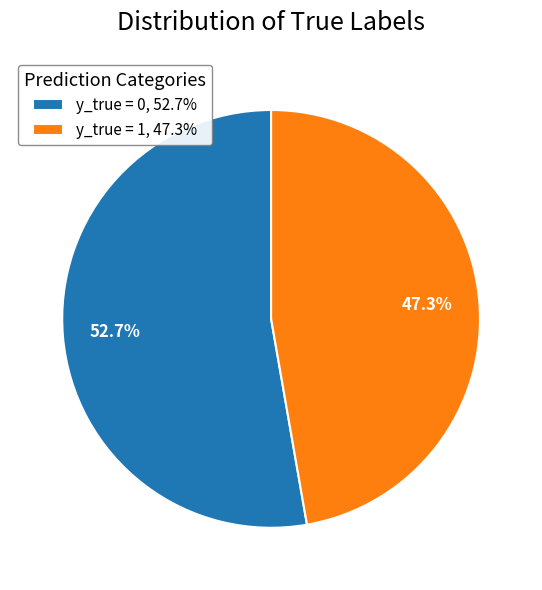

To the nearest percent, what is the combined percentage of y_true = 0 and y_true = 1?

100%